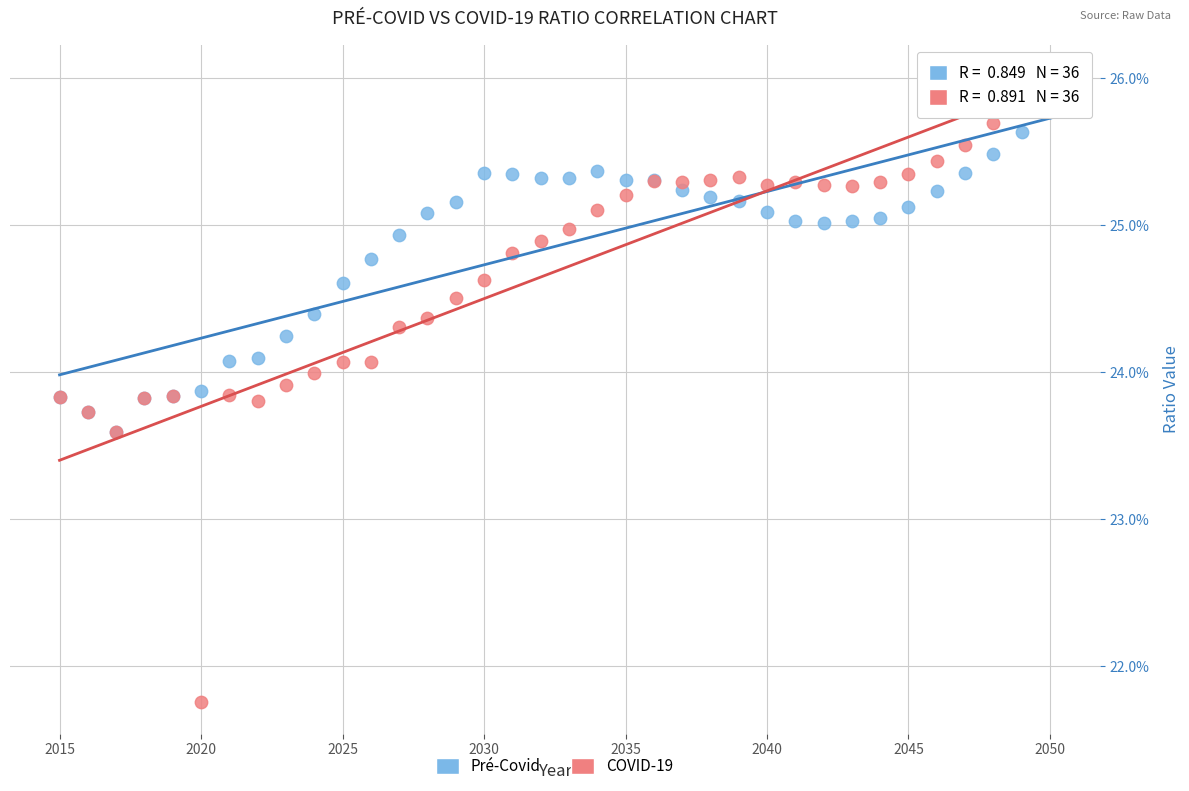

Which series has the widest spread of Y values?

COVID-19